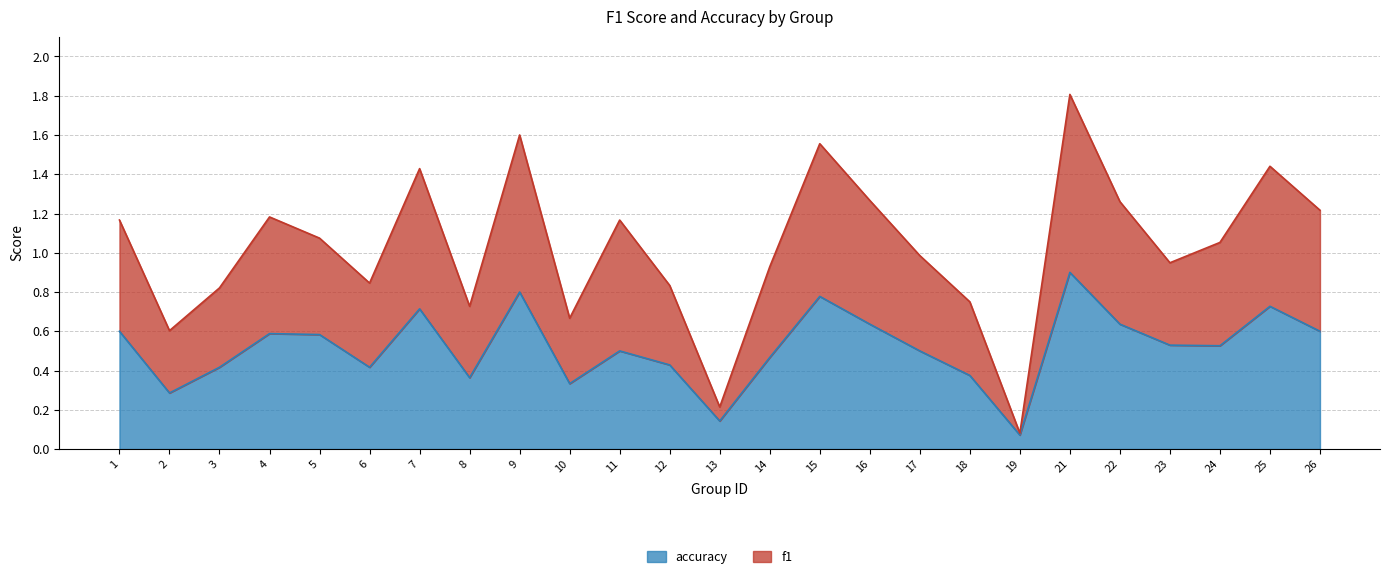

What is the difference between the highest and lowest values at 3?

0.4